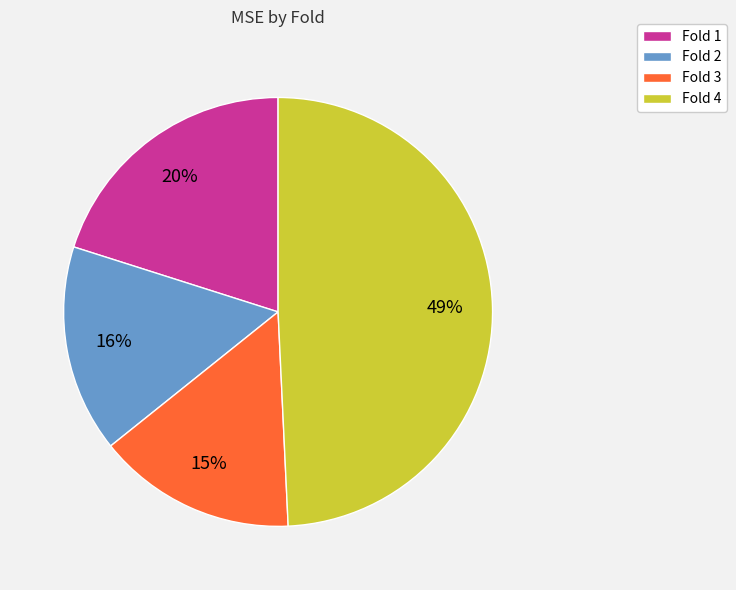

How many segments does this pie chart have?

4